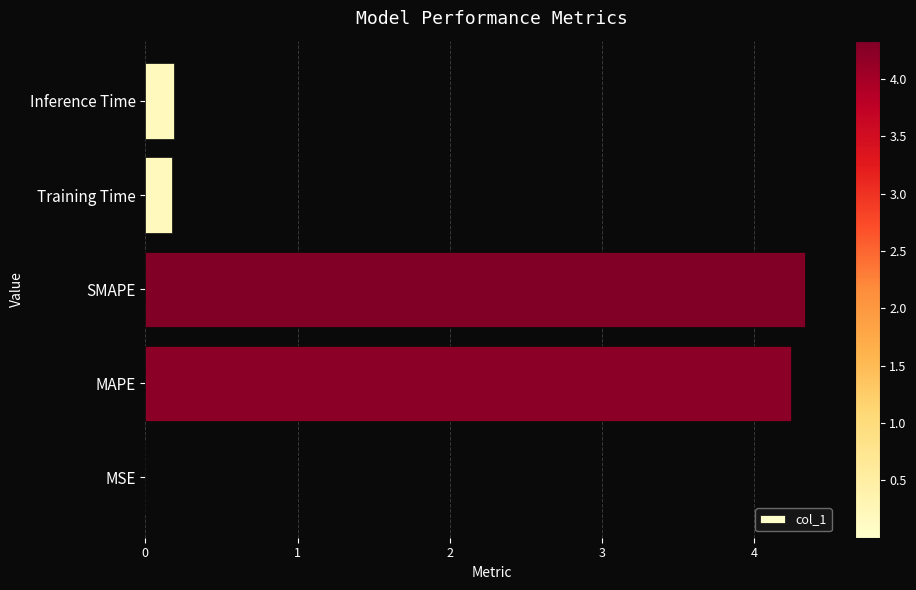

True or false: the data shows 0.0 at MSE.

True